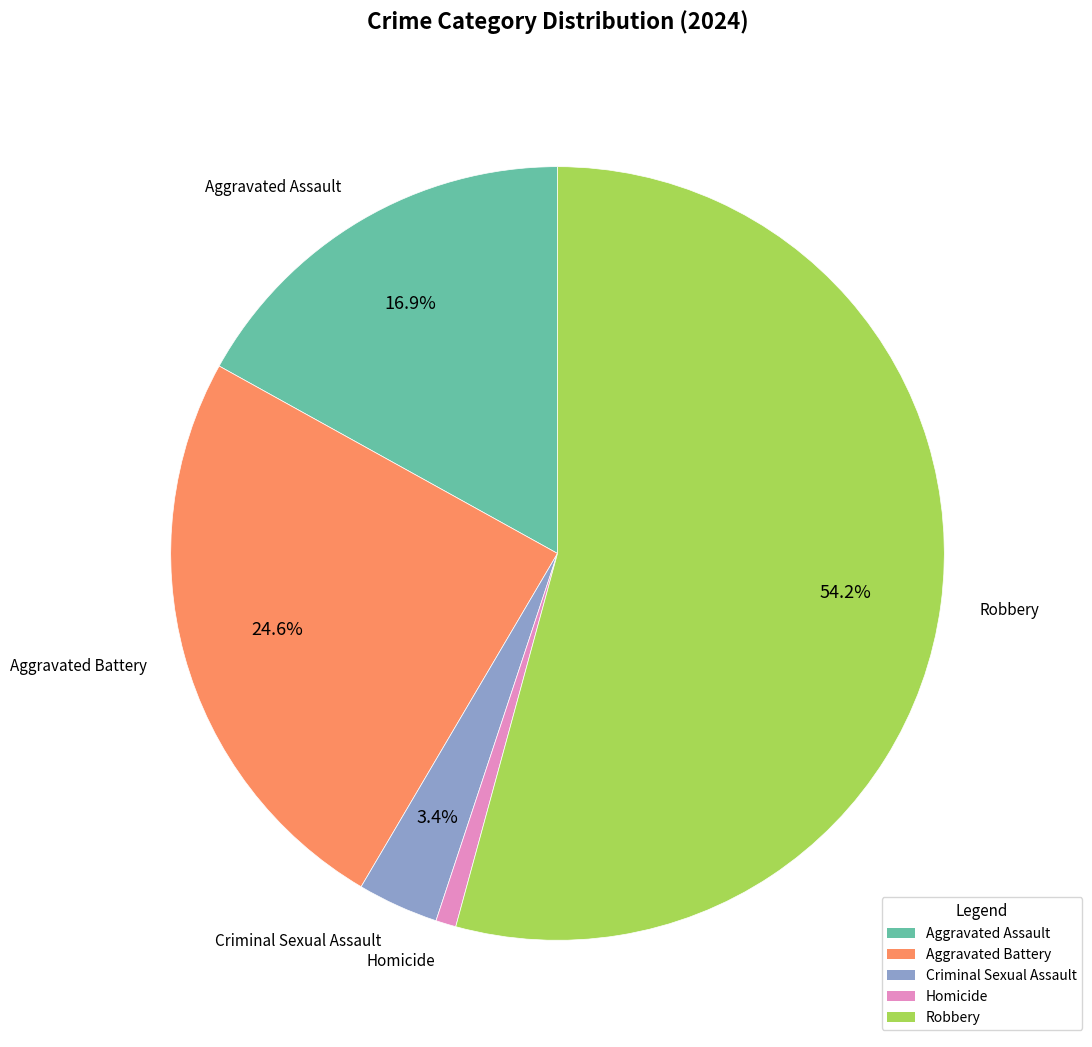

Is it true that Robbery is 54% of the pie?

True